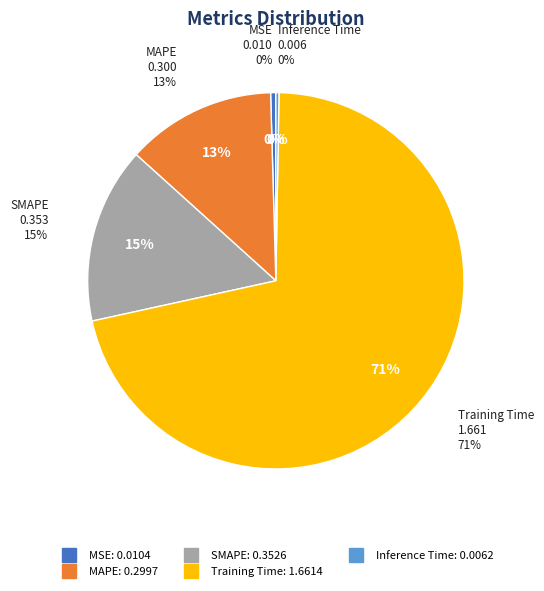

What is the largest slice in the pie chart?

Training Time